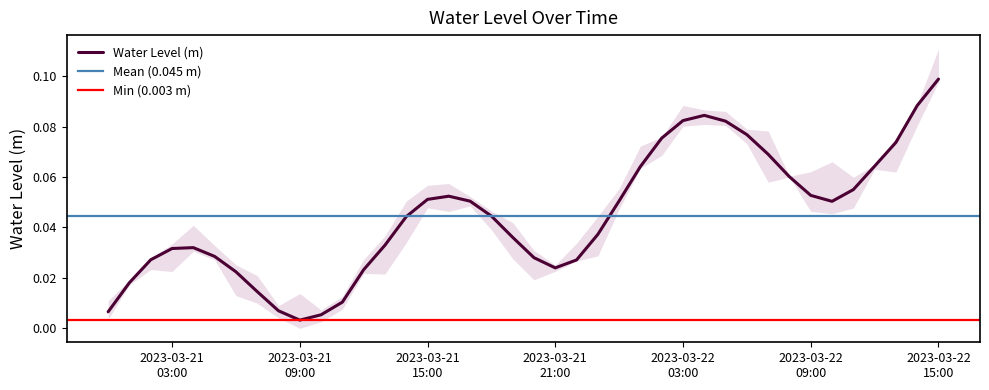

Rank the categories by value from highest to lowest.

2023-03-22 15:00:00, 2023-03-22 14:00:00, 2023-03-22 04:00:00, 2023-03-22 03:00:00, 2023-03-22 05:00:00, 2023-03-22 06:00:00, 2023-03-22 02:00:00, 2023-03-22 13:00:00, 2023-03-22 07:00:00, 2023-03-22 12:00:00, 2023-03-22 01:00:00, 2023-03-22 08:00:00, 2023-03-22 11:00:00, 2023-03-22 09:00:00, 2023-03-21 16:00:00, 2023-03-21 15:00:00, 2023-03-22 00:00:00, 2023-03-21 17:00:00, 2023-03-22 10:00:00, 2023-03-21 18:00:00, 2023-03-21 14:00:00, 2023-03-21 23:00:00, 2023-03-21 19:00:00, 2023-03-21 13:00:00, 2023-03-21 04:00:00, 2023-03-21 03:00:00, 2023-03-21 05:00:00, 2023-03-21 20:00:00, 2023-03-21 02:00:00, 2023-03-21 22:00:00, 2023-03-21 21:00:00, 2023-03-21 12:00:00, 2023-03-21 06:00:00, 2023-03-21 01:00:00, 2023-03-21 07:00:00, 2023-03-21 11:00:00, 2023-03-21 08:00:00, 2023-03-21 00:00:00, 2023-03-21 10:00:00, 2023-03-21 09:00:00